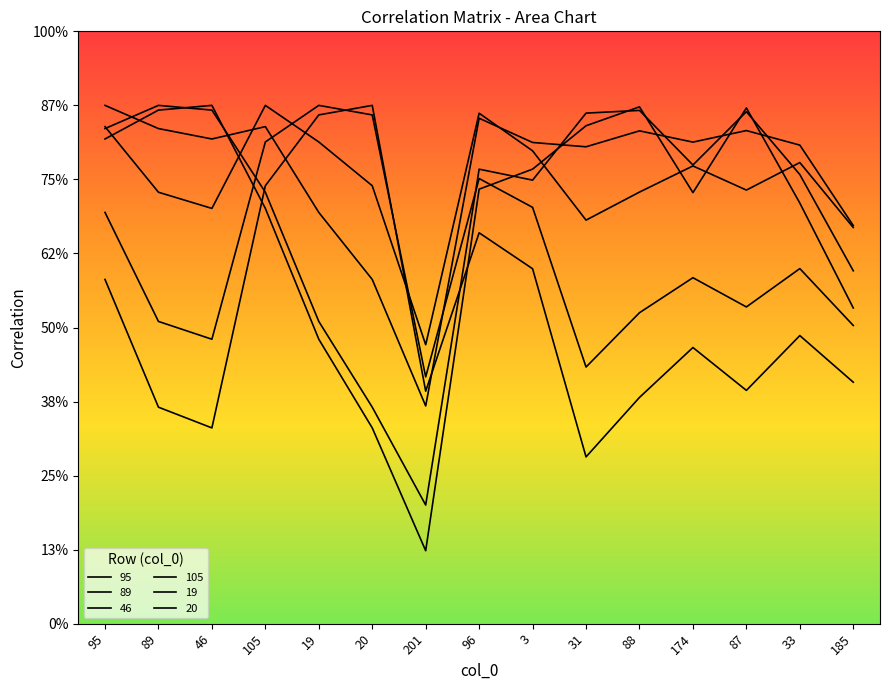

What are all the series names shown in the legend?

95, 89, 46, 105, 19, 20